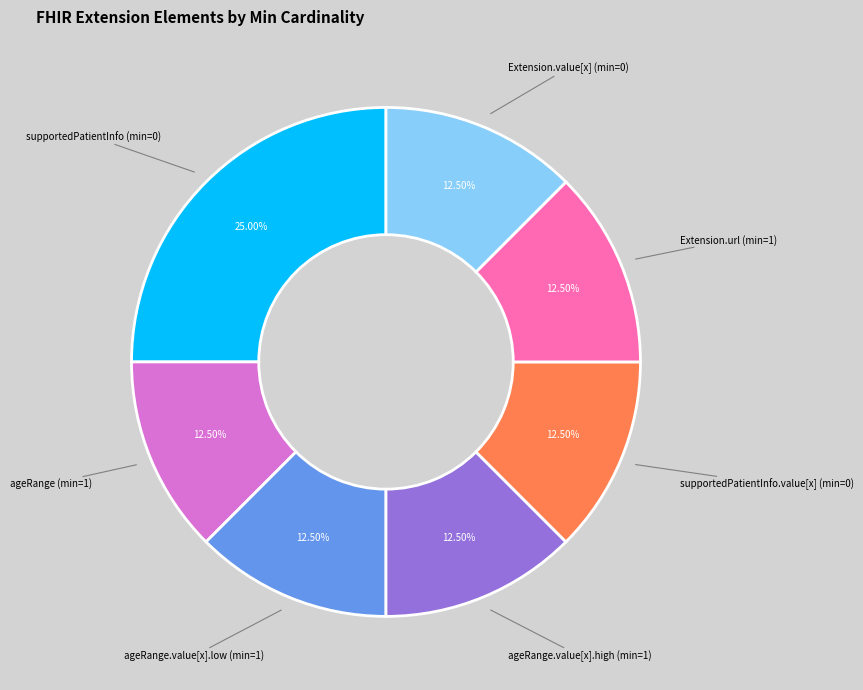

Is there a majority slice in this chart?

No